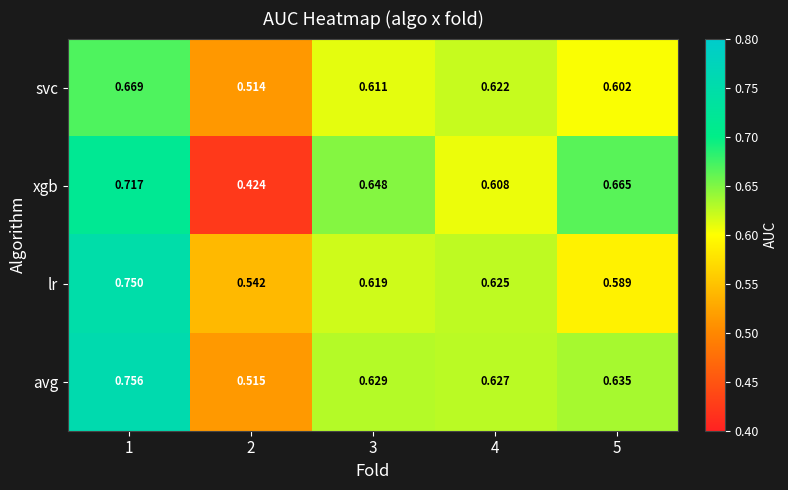

List the series in order of their overall mean, lowest first.

svc, xgb, lr, avg